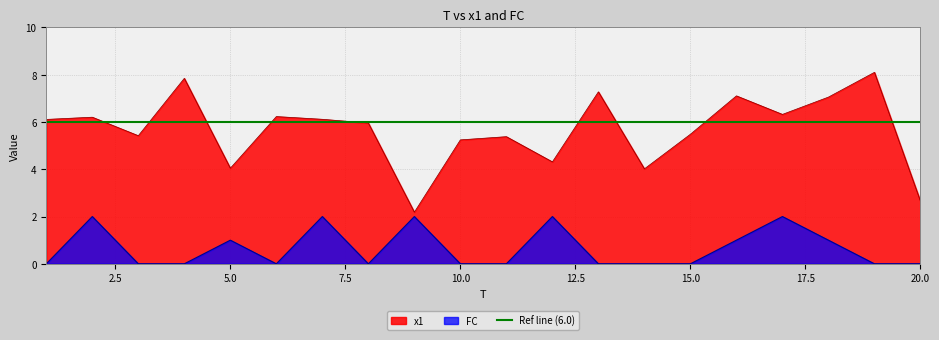

True or false: FC has a value of 0.9 at 8.

False